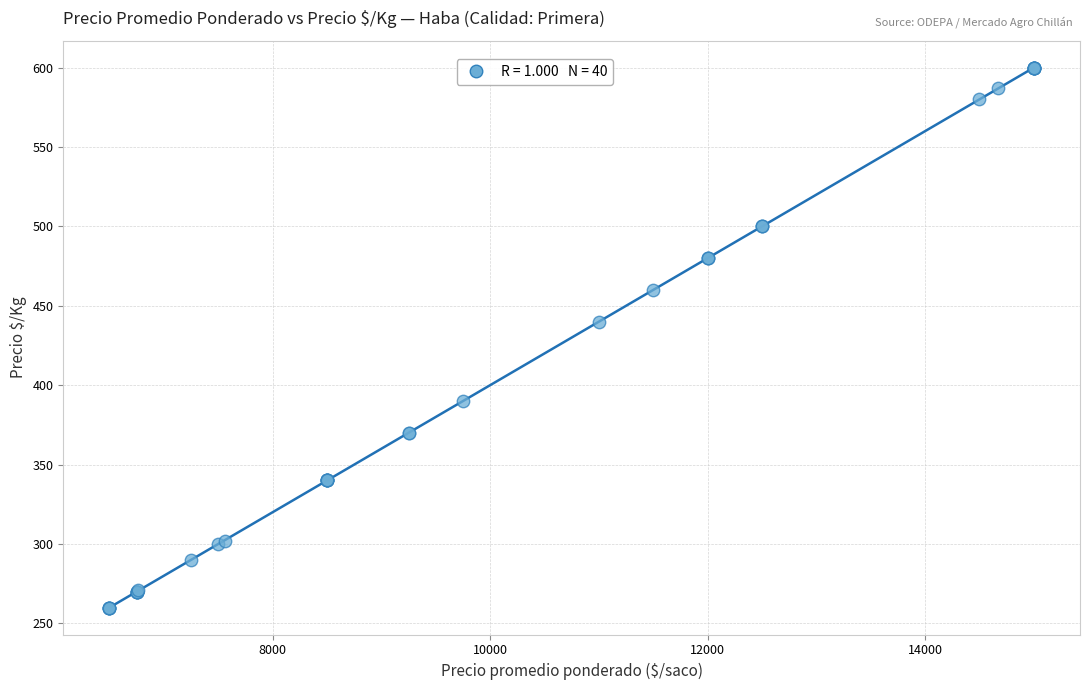

What Y value in the scatter plot is closest to 430?

440